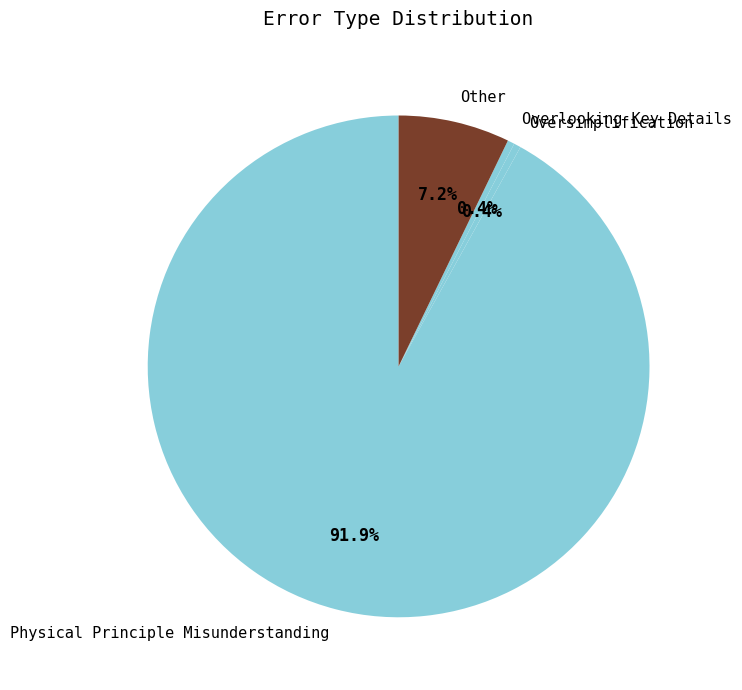

True or false: Overlooking Key Details accounts for 10% of the total.

False